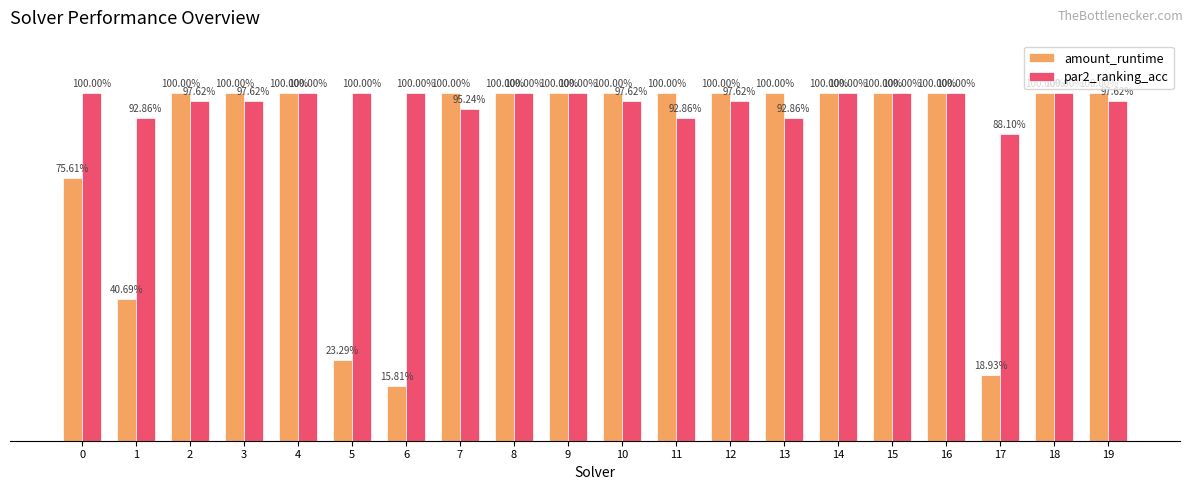

Which label corresponds to the largest value in the chart?

2